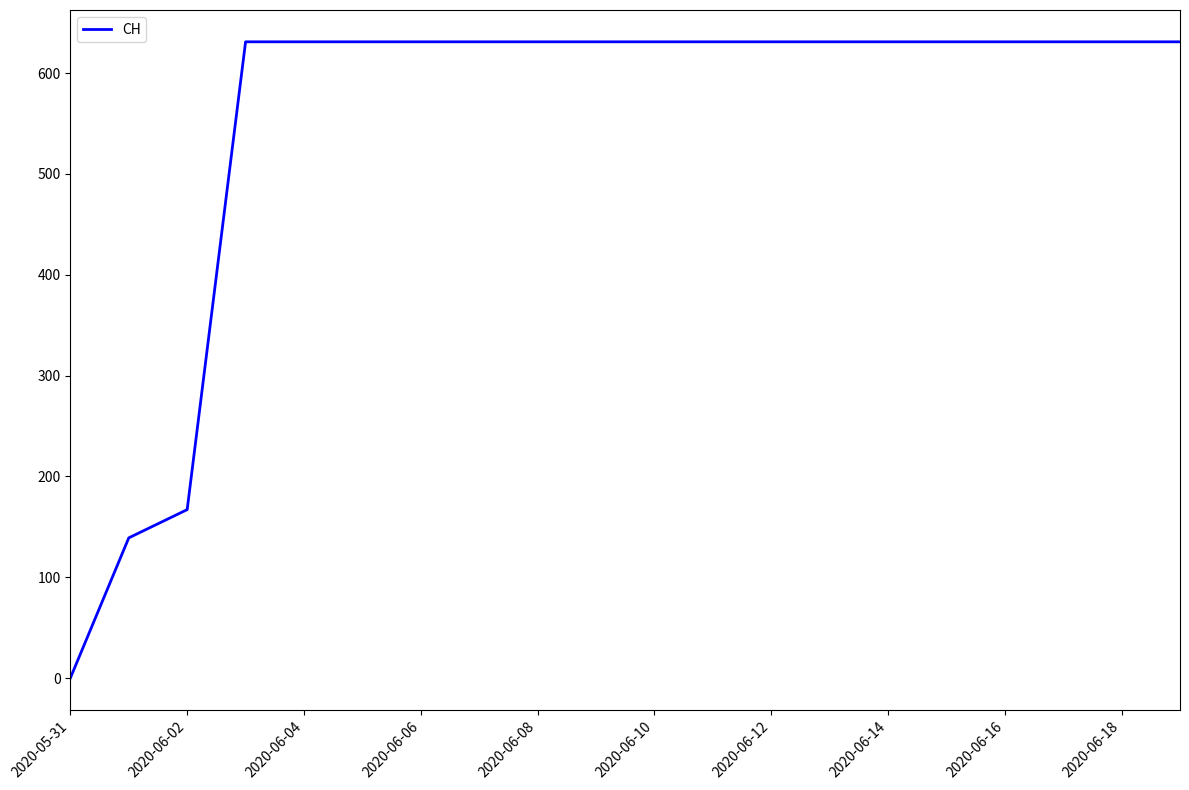

What is the maximum value shown in the chart?

631